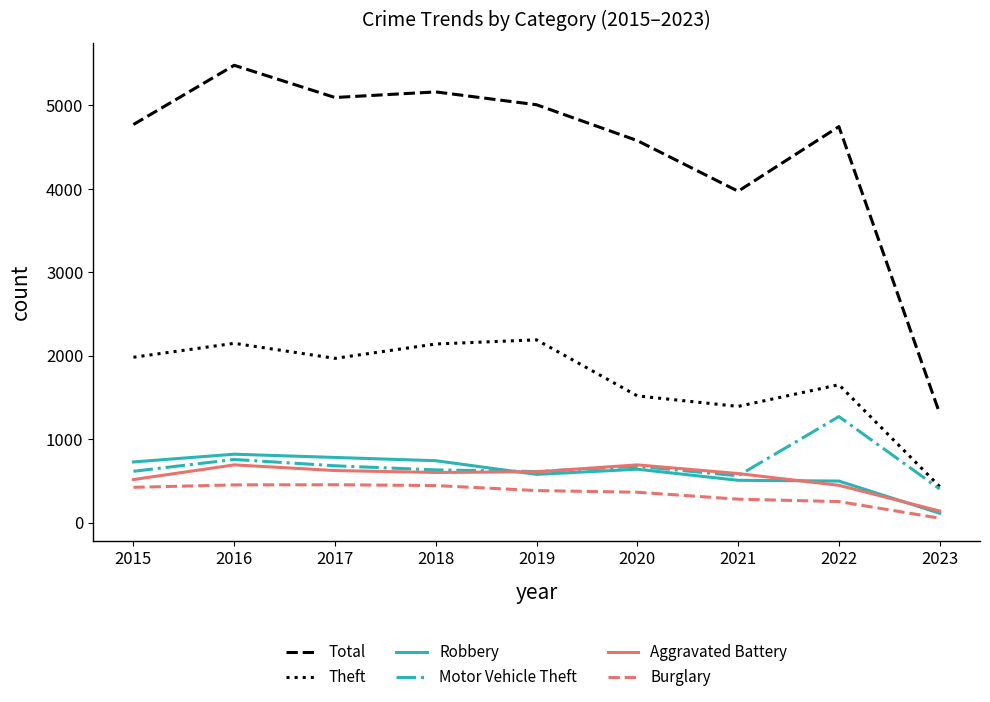

True or false: Aggravated Battery has a value of 587 at 2021.

True